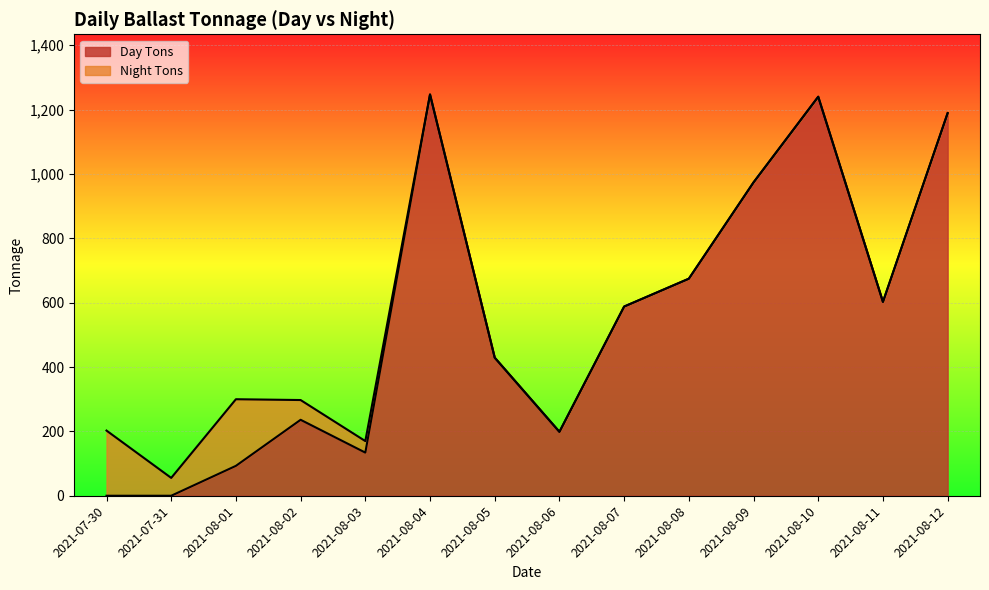

Read the value at 2021-08-07.

587.9